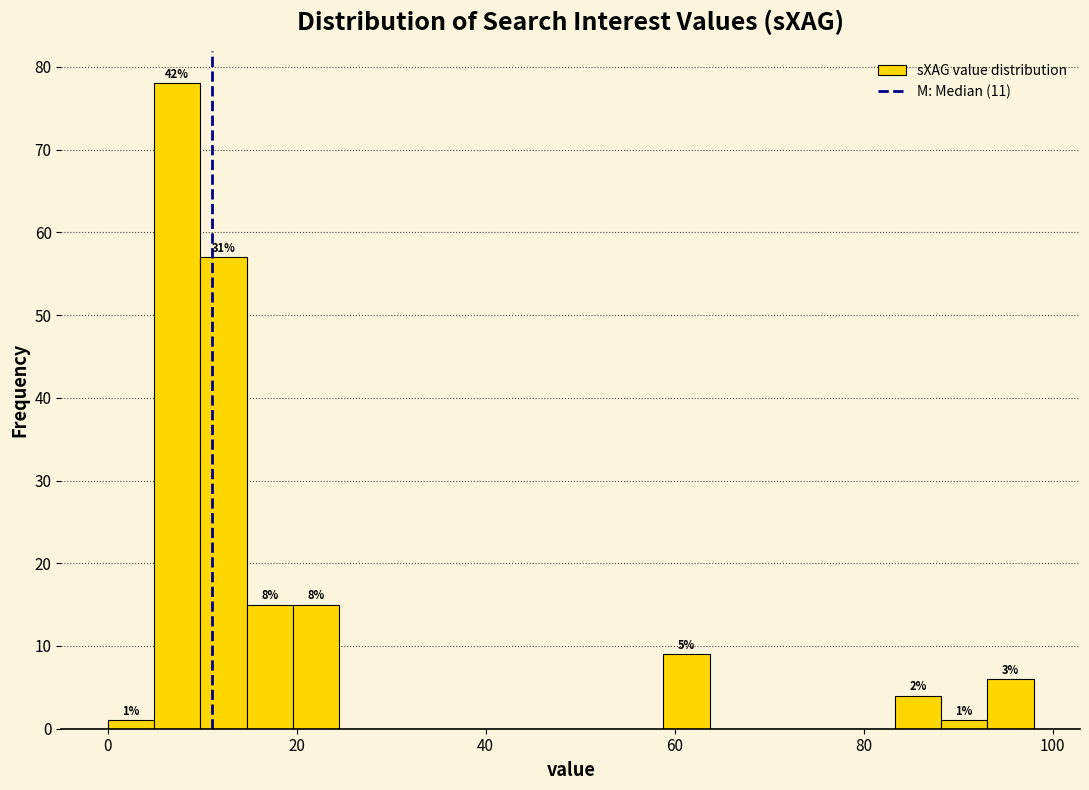

Read against the x-axis, roughly where is the centre of the tallest bar?

8